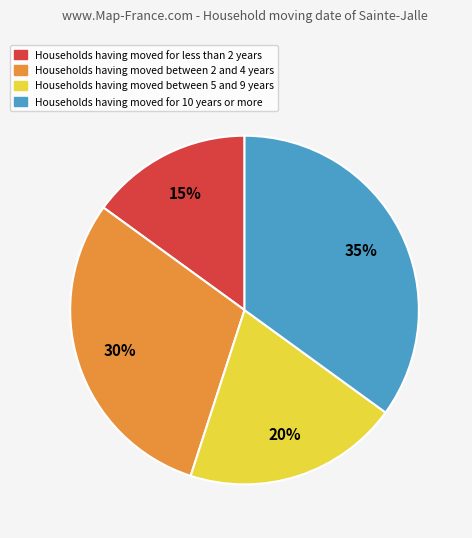

Is there any slice that represents more than half of the pie?

No